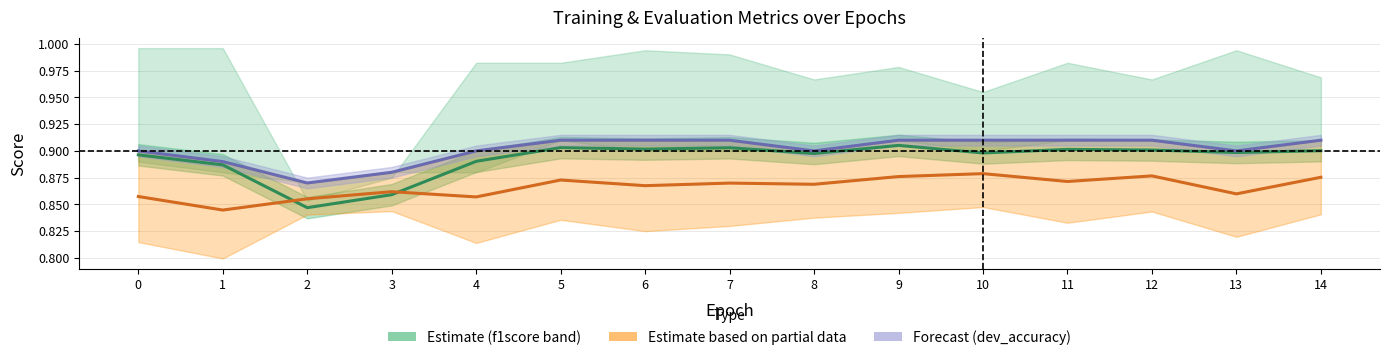

Which series changed the most between 6 and 11?

dev_precision ↔ dev_accuracy